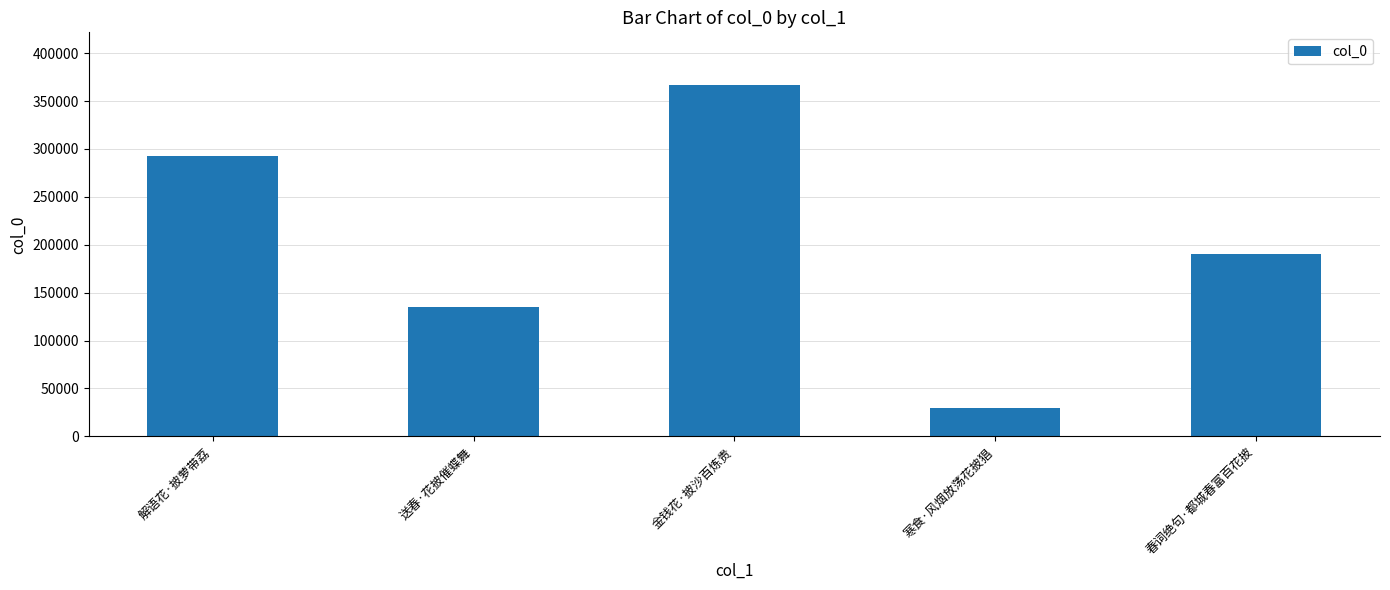

Are the bars grouped side by side (vs. stacked)?

No